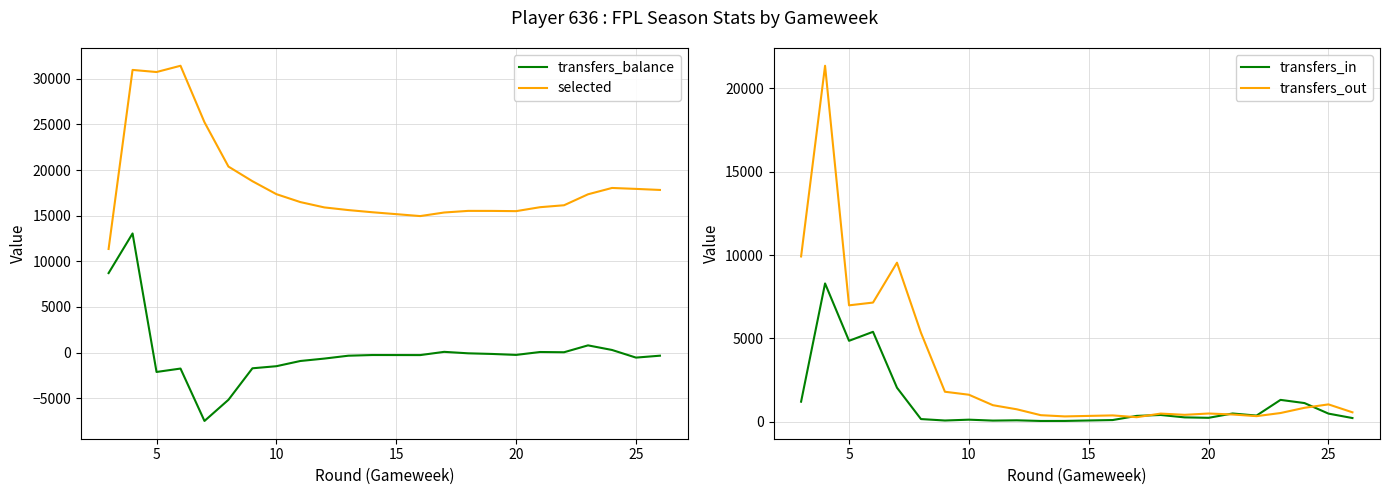

Which series has the largest range (max minus min)?

transfers_out